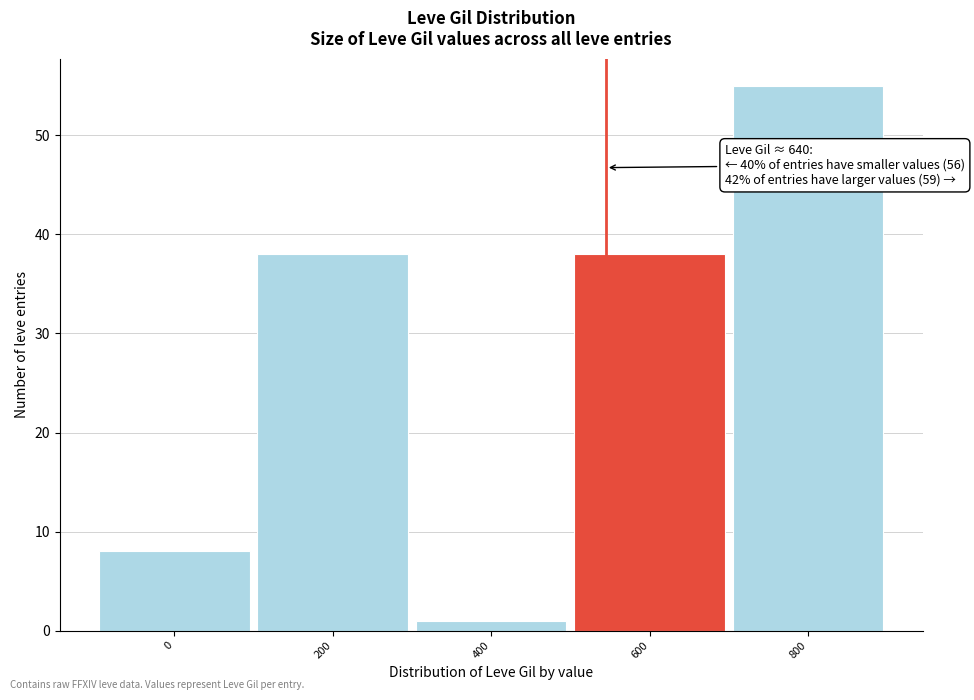

Reading left to right, extract all data points from this chart.

8	38	1	38	55